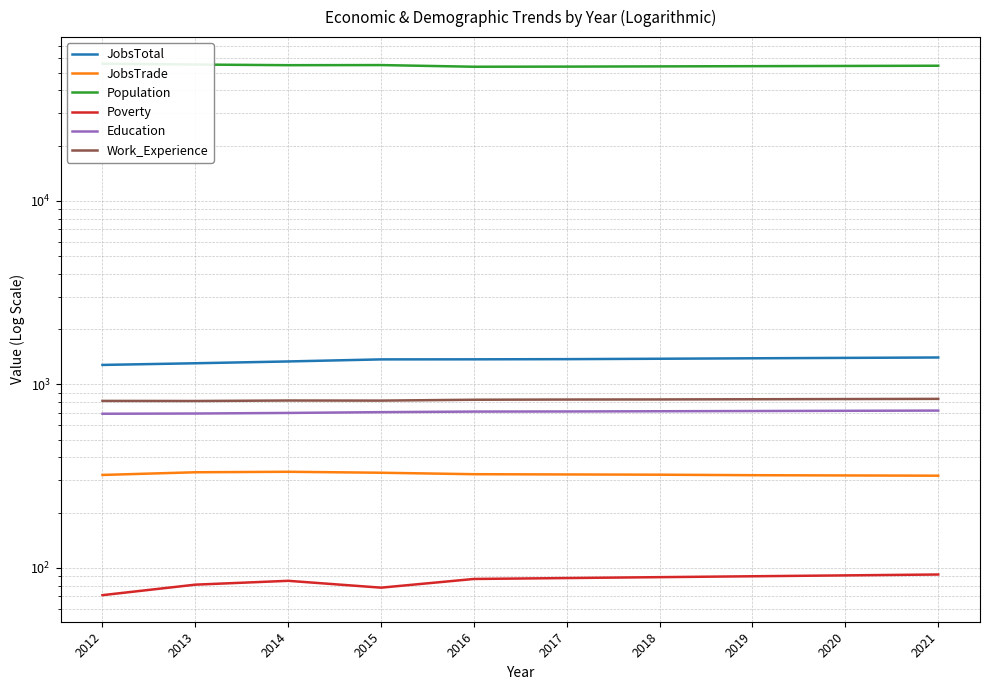

True or false: JobsTrade and Population intersect in this chart.

False